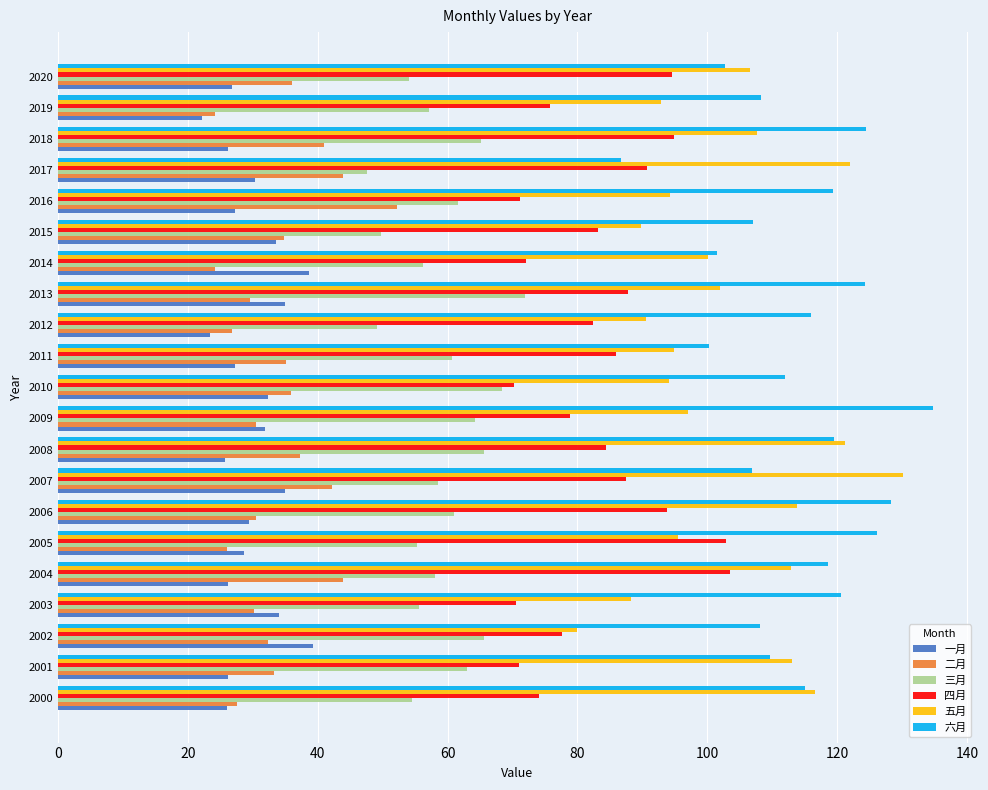

What are all the series names shown in the legend?

一月, 二月, 三月, 四月, 五月, 六月